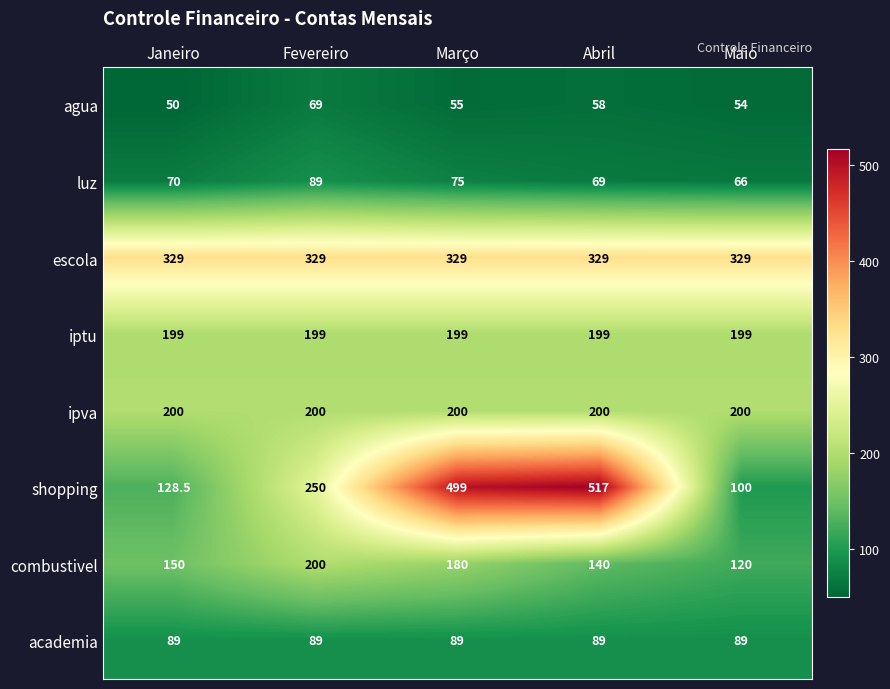

How many data points does each series have?

5